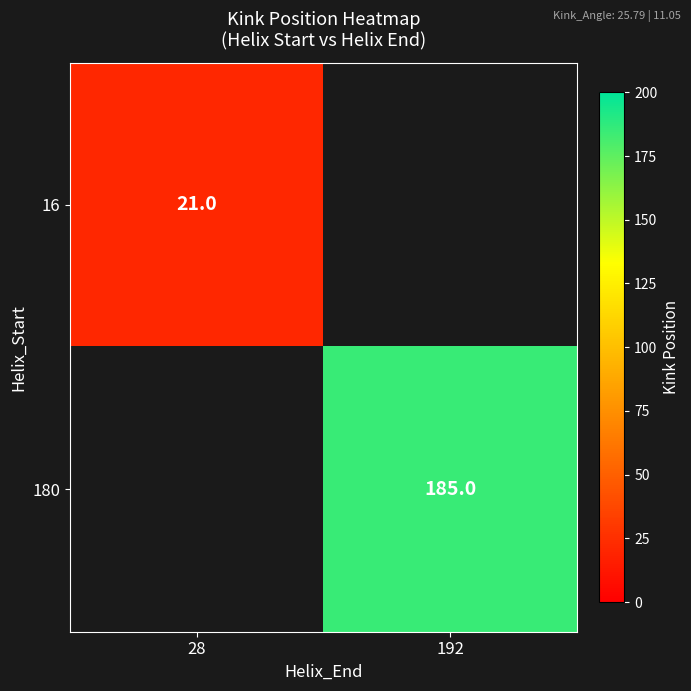

The value of 180 at 192 is 299. True or false?

False